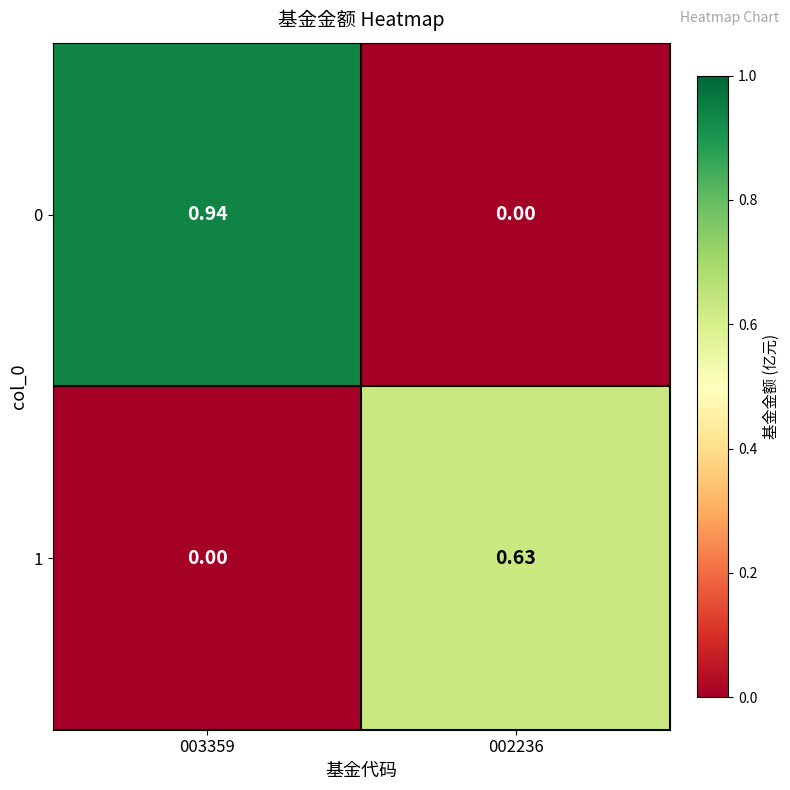

Reading left to right, what are all the values shown in this chart?

0: 003359=0.9	002236=0.0
1: 003359=0.0	002236=0.6